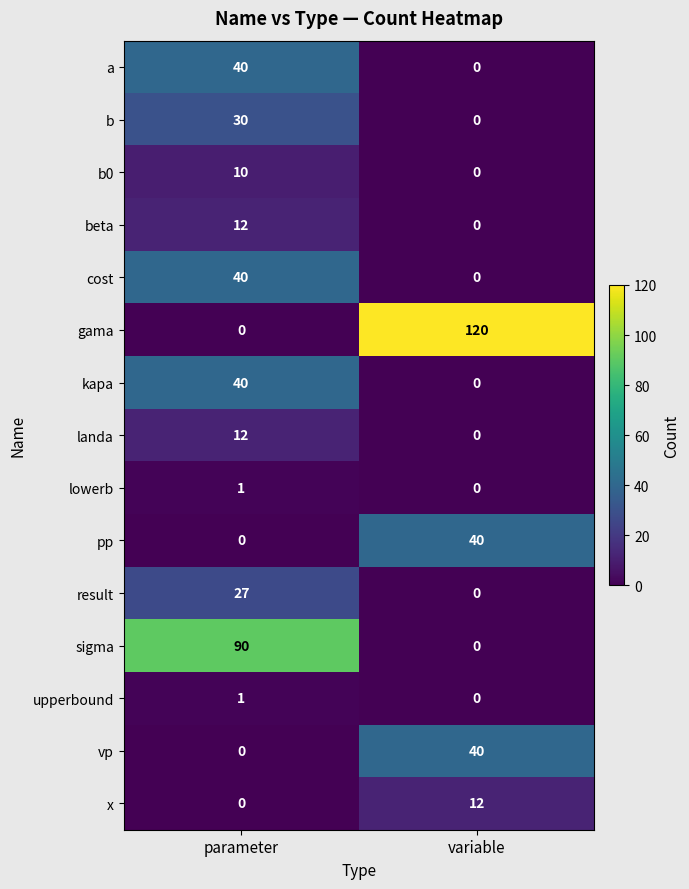

Which series changed the most between parameter and variable?

gama